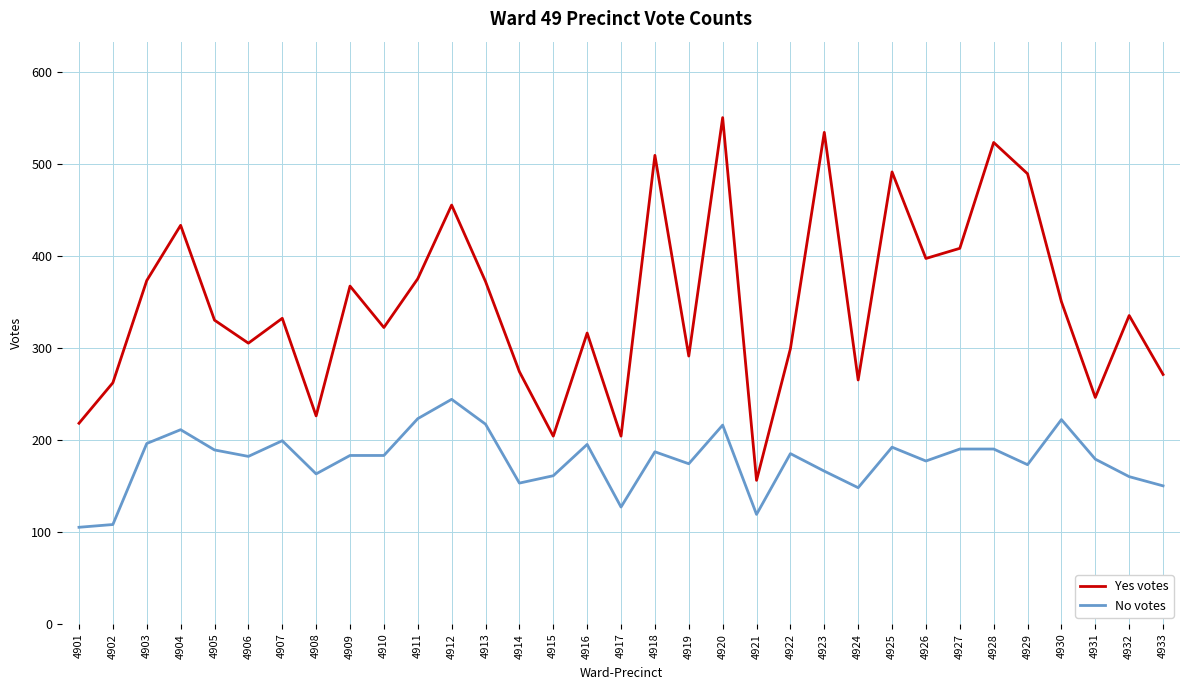

Which category has the lowest value in the Yes votes series?

4921